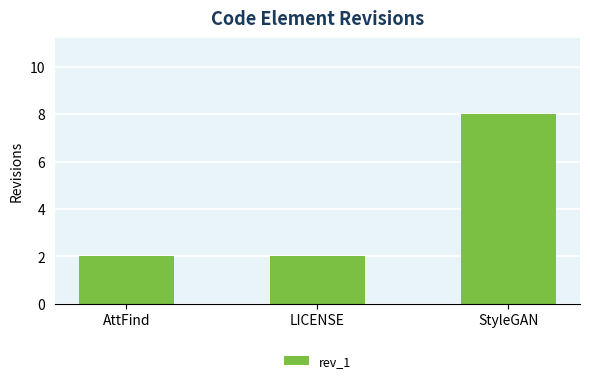

What is the label of the 1st bar from the left?

AttFind